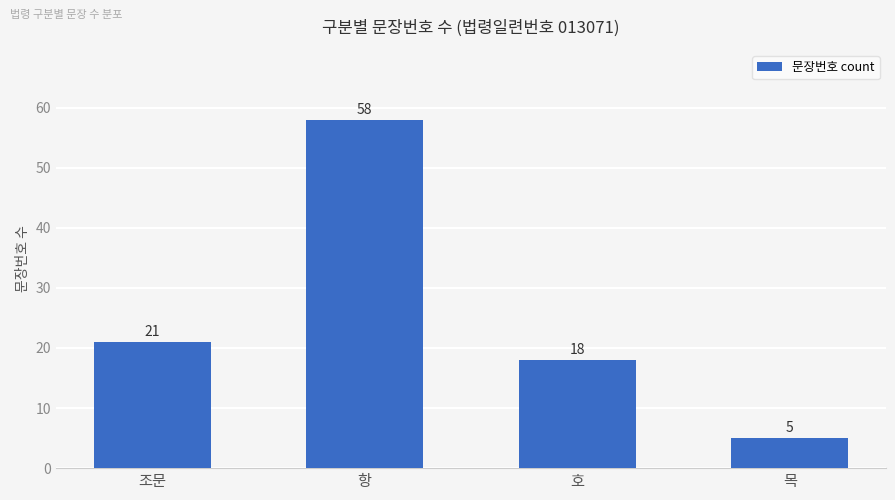

How many bars are there in total?

4